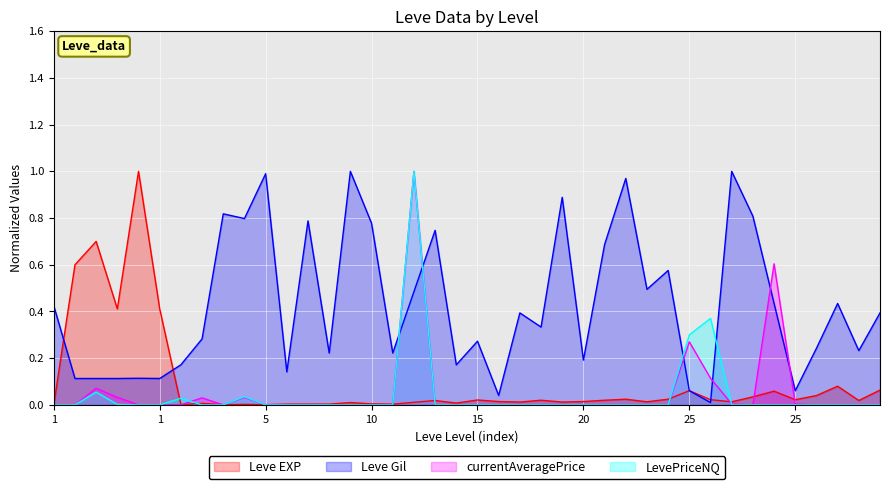

What are all the series names shown in the legend?

Leve EXP, Leve Gil, currentAveragePrice, LevePriceNQ